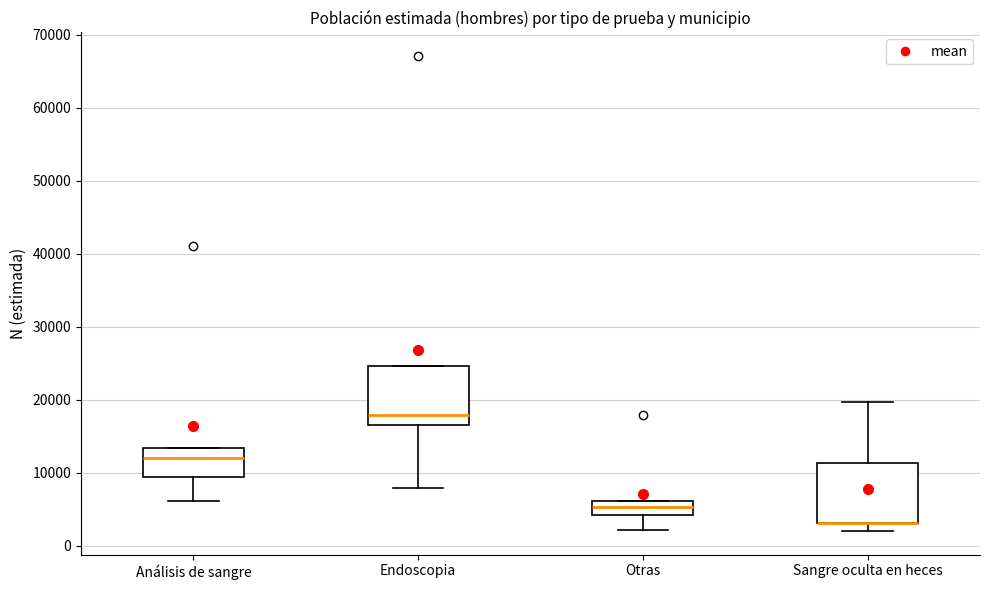

Reading left to right, transcribe this box plot: for each box, give where its median line is, the range the box spans, and where its two whiskers end, as read against the y-axis. The values are not printed on the chart, so give them approximately, as read against the axis.

Análisis de sangre: median 12000, box 9000 to 13000, whiskers 6000 to 13000
Endoscopia: median 18000, box 17000 to 25000, whiskers 8000 to 25000
Otras: median 5000, box 4000 to 6000, whiskers 2000 to 6000
Sangre oculta en heces: median 3000 (drawn on the box's lower edge), box 3000 to 11000, whiskers 2000 to 20000